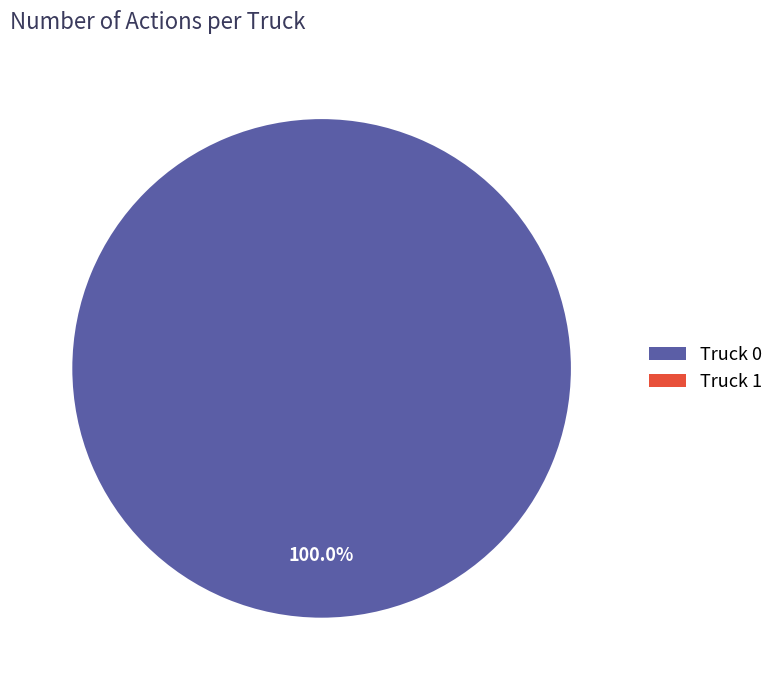

What percentage do Truck 0 and Truck 1 together represent?

100.0%